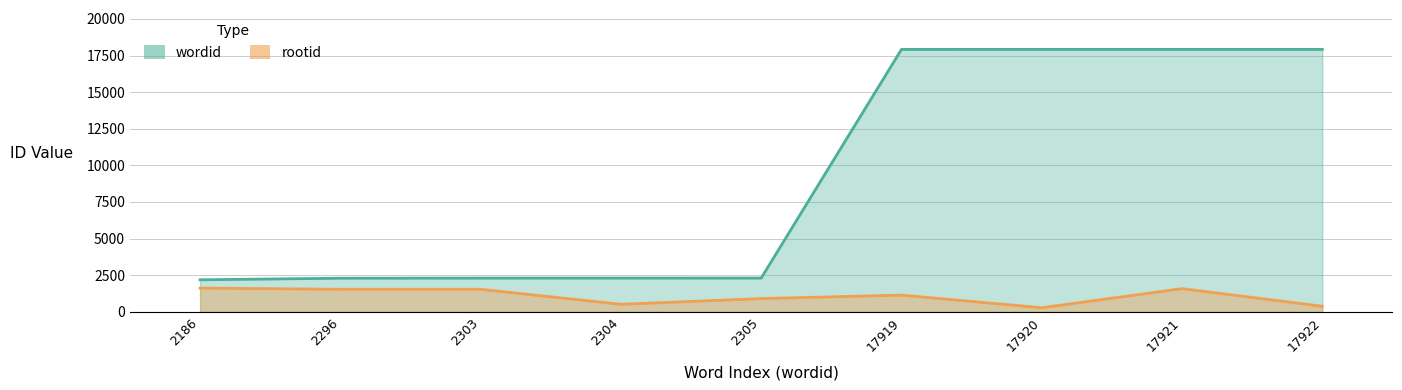

At which category is the sum across all series the highest?

17921